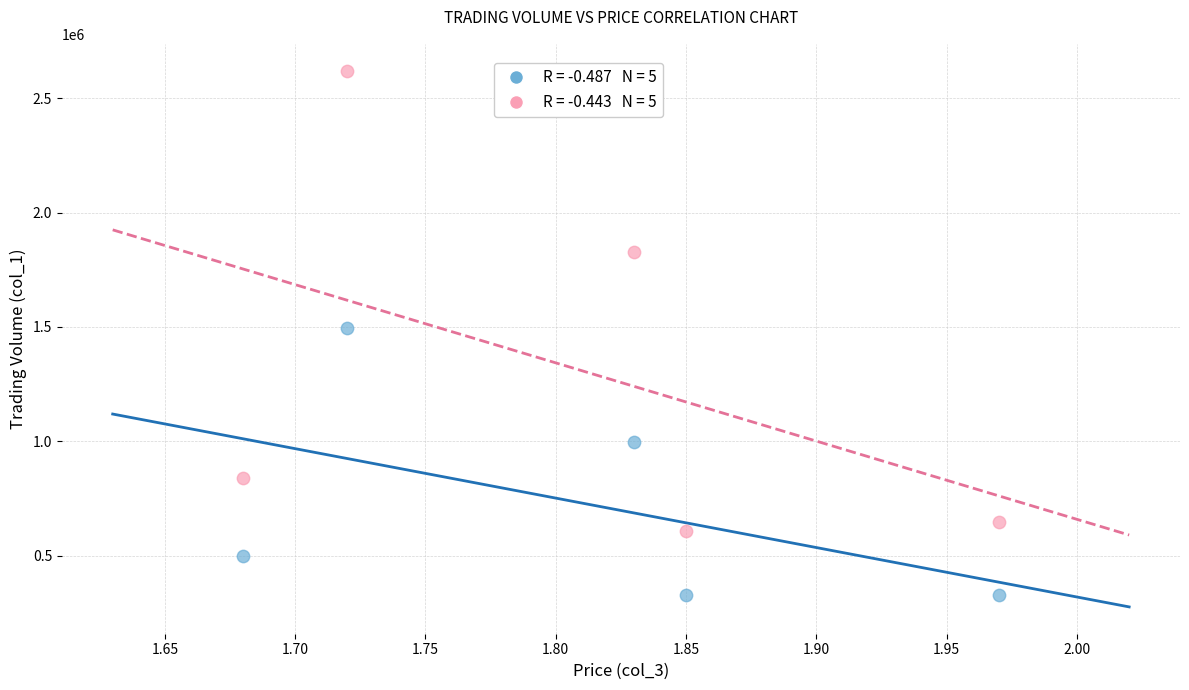

Across all data points, what is the range of Y values (max minus min)?

2289750